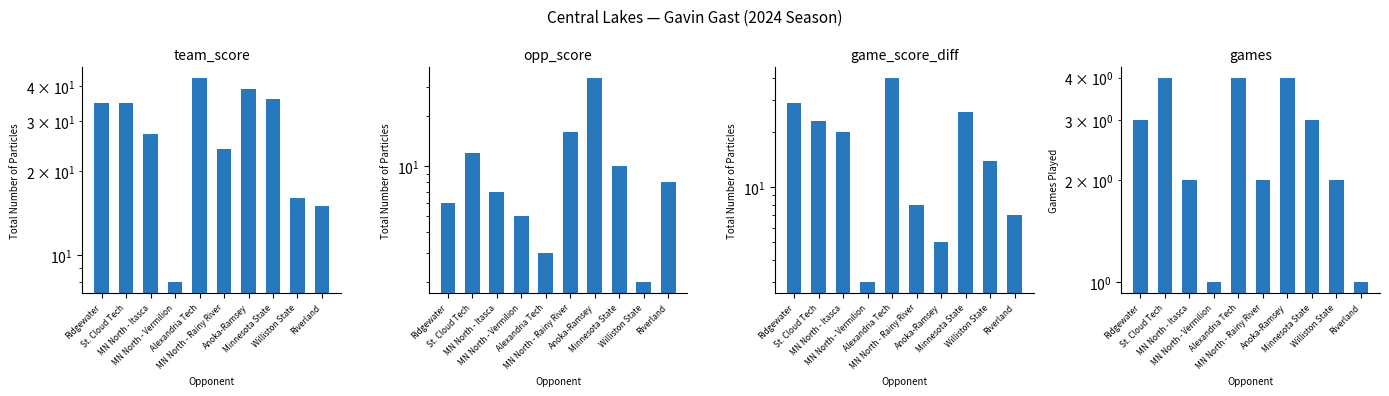

Reading left to right, transcribe all the data shown in this chart.

team_score: 35	35	27	8	43	24	39	36	16	15
opp_score: 6	12	7	5	3	16	34	10	2	8
game_score_diff: 29	23	20	3	40	8	5	26	14	7
games: 3	4	2	1	4	2	4	3	2	1